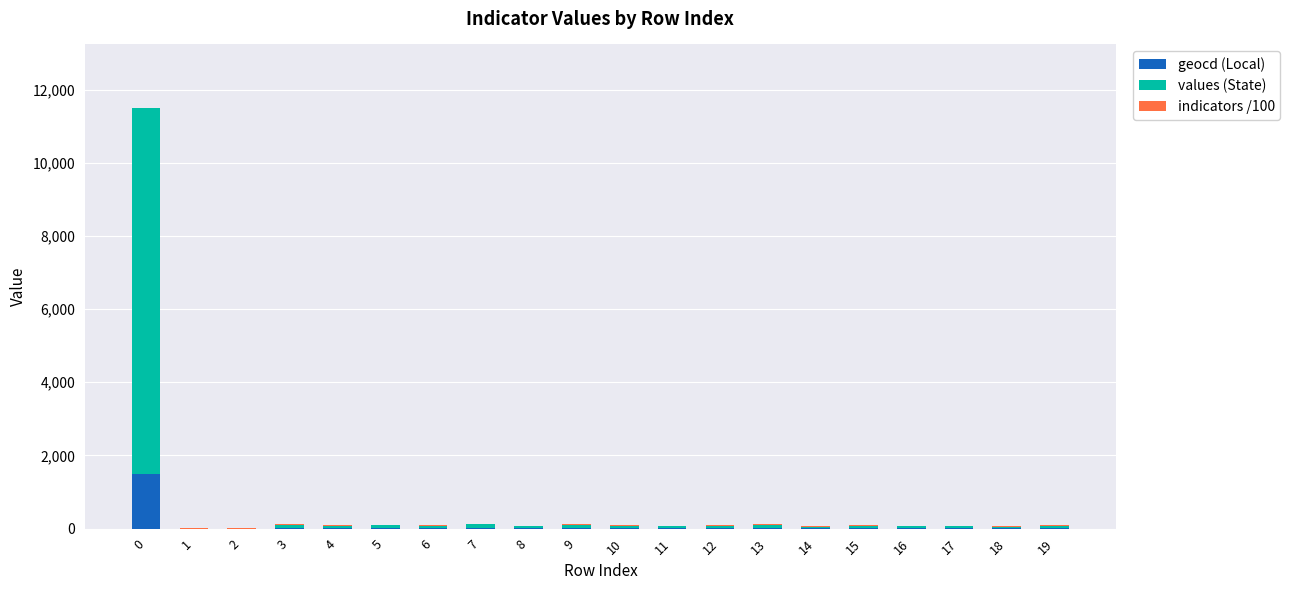

What is the maximum value for geocd (Local)?

1491.0